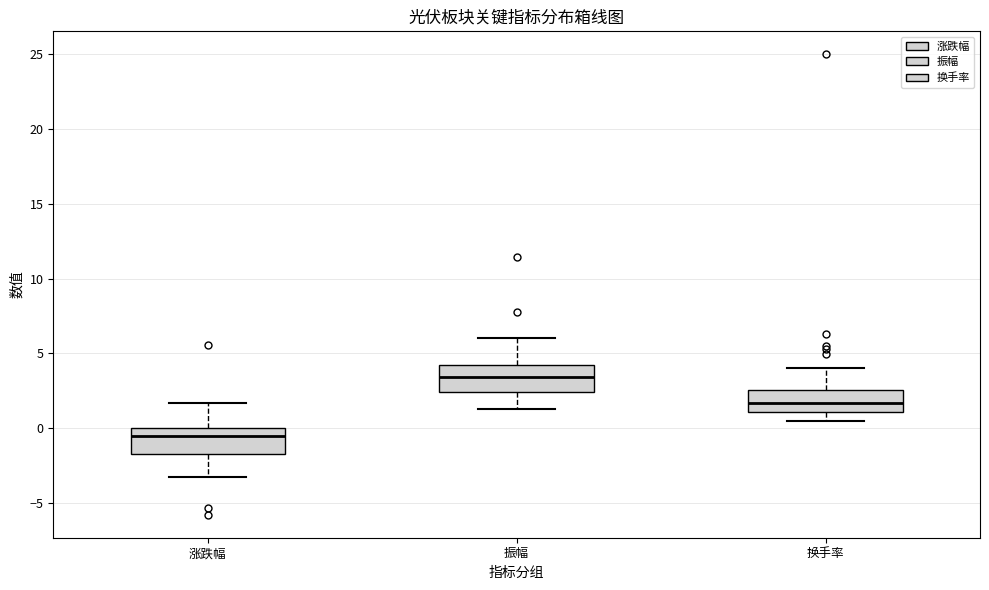

Which box has the highest median line?

振幅